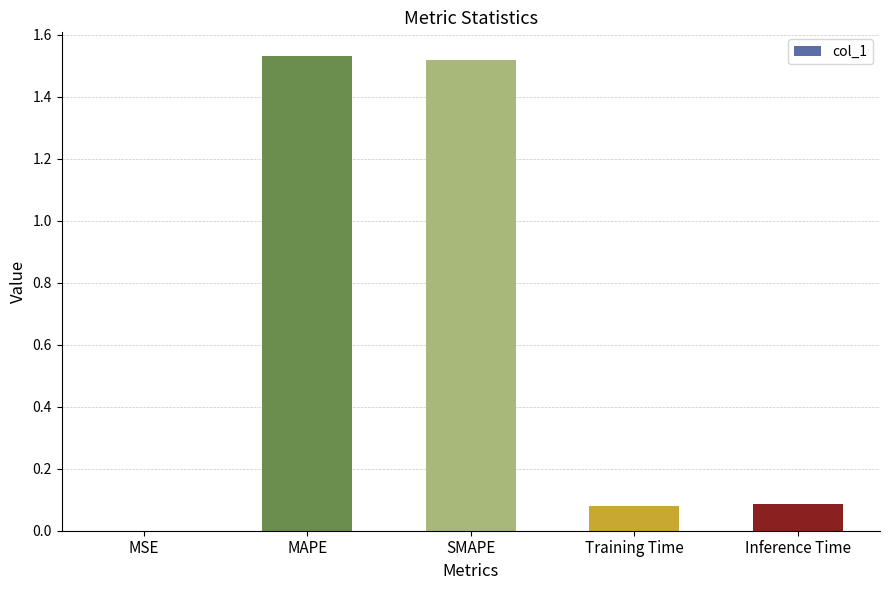

Which has a higher value, MSE or Inference Time?

Inference Time